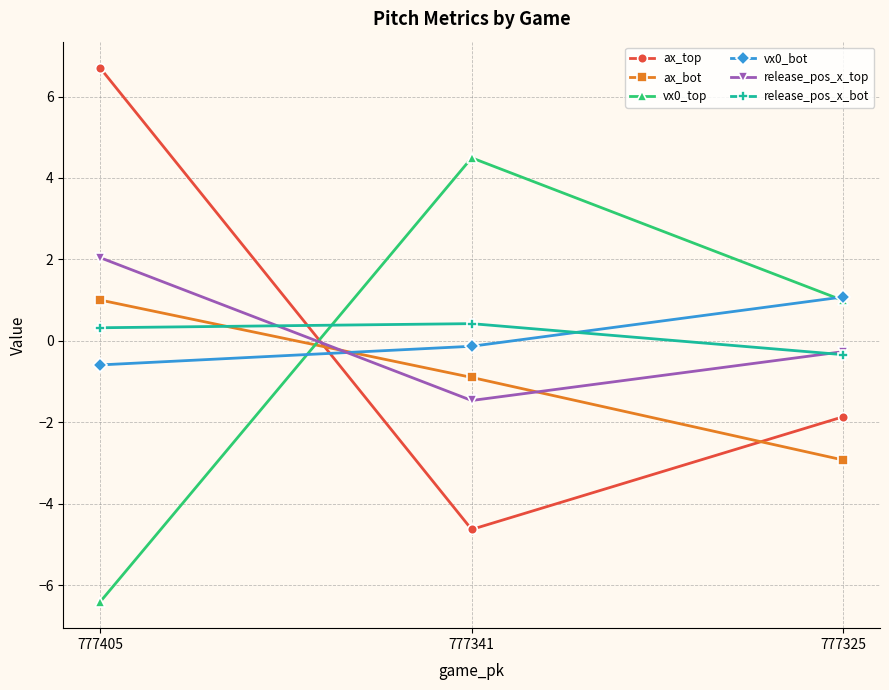

Reading left to right, list all the values displayed in this chart.

ax_top: 6.7	-4.6	-1.9
ax_bot: 1.0	-0.9	-2.9
vx0_top: -6.4	4.5	1.0
vx0_bot: -0.6	-0.1	1.1
release_pos_x_top: 2.0	-1.5	-0.3
release_pos_x_bot: 0.3	0.4	-0.3